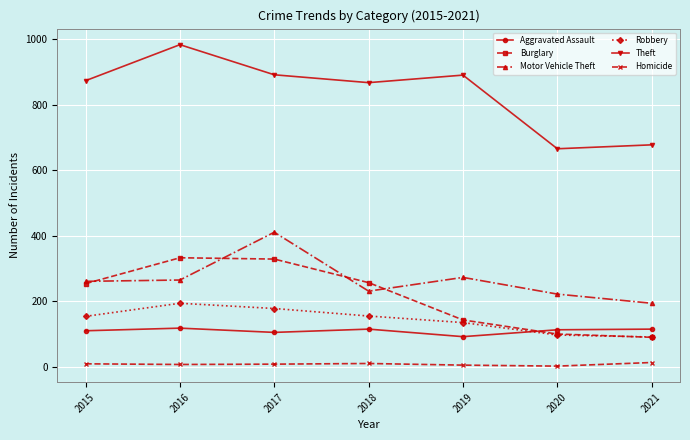

At which category does Theft reach its first local peak?

2016